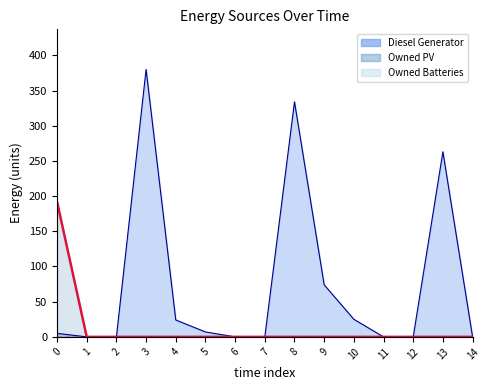

The value of Owned PV at 3 is 0. True or false?

True